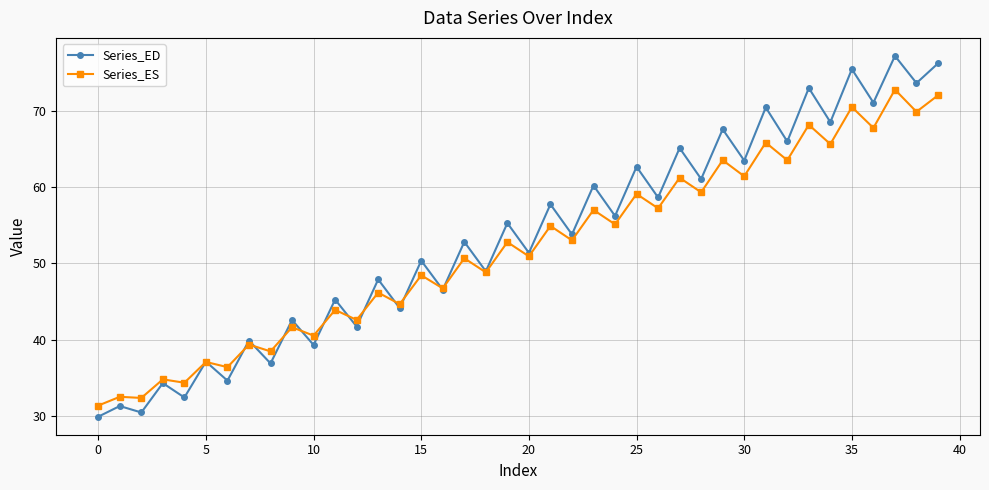

What is the minimum value for Series_ED?

29.9